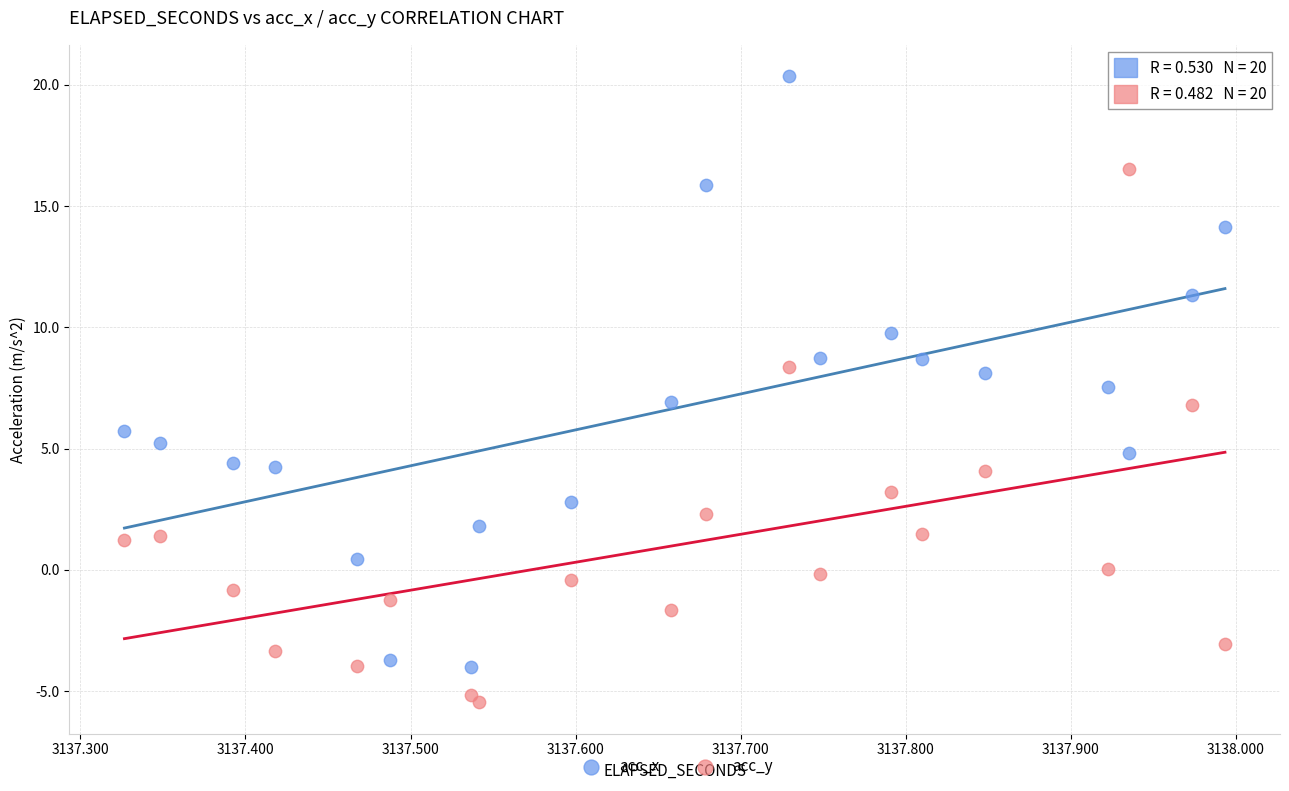

Across all data points, what is the range of Y values (max minus min)?

25.8